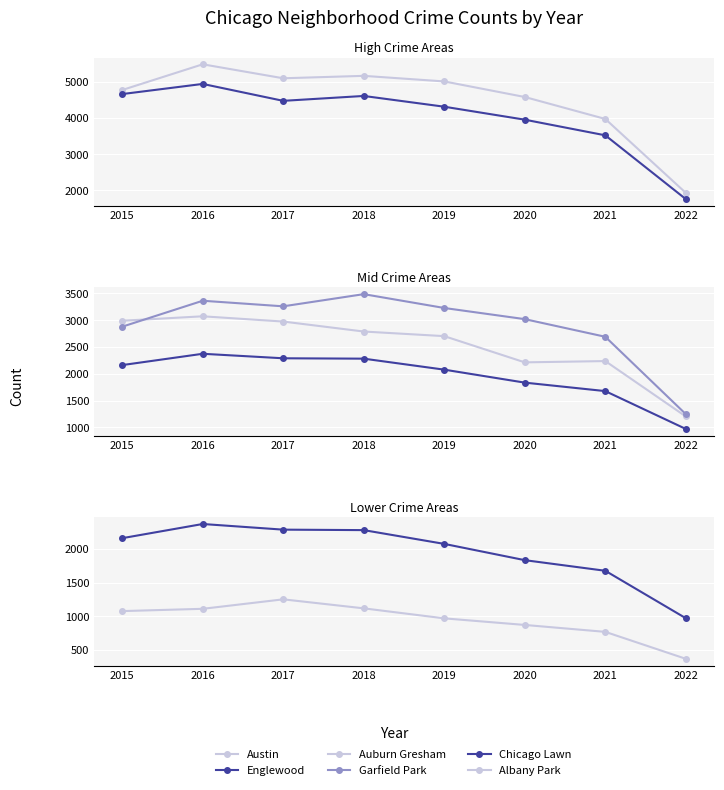

Where is the first local minimum for Austin?

2017